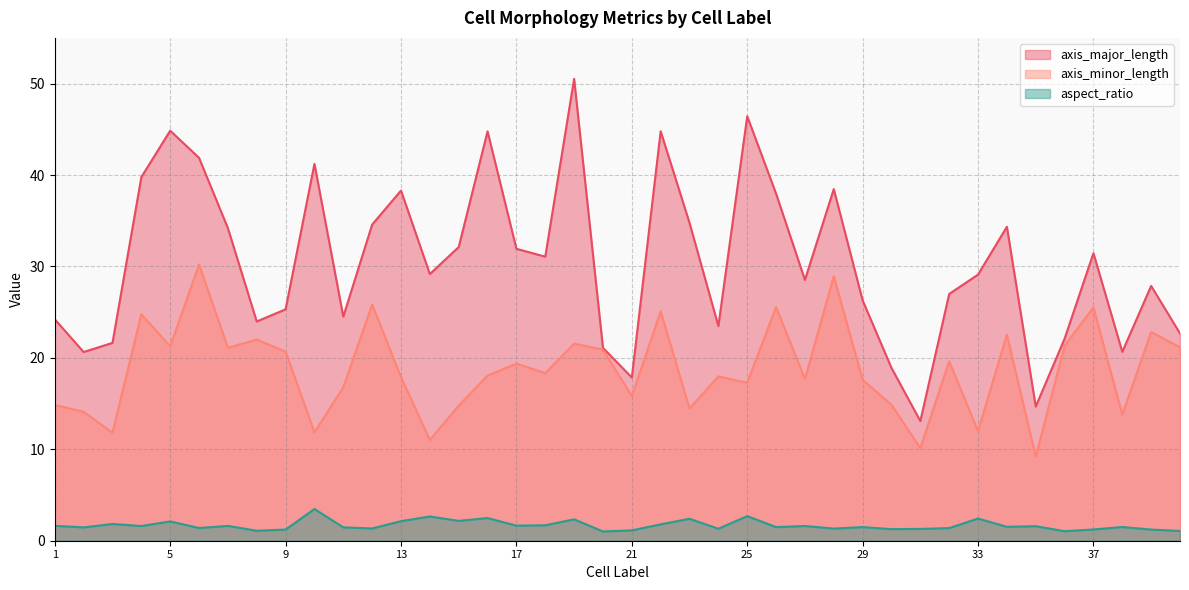

The value of axis_minor_length at 17 is 30.2. True or false?

False